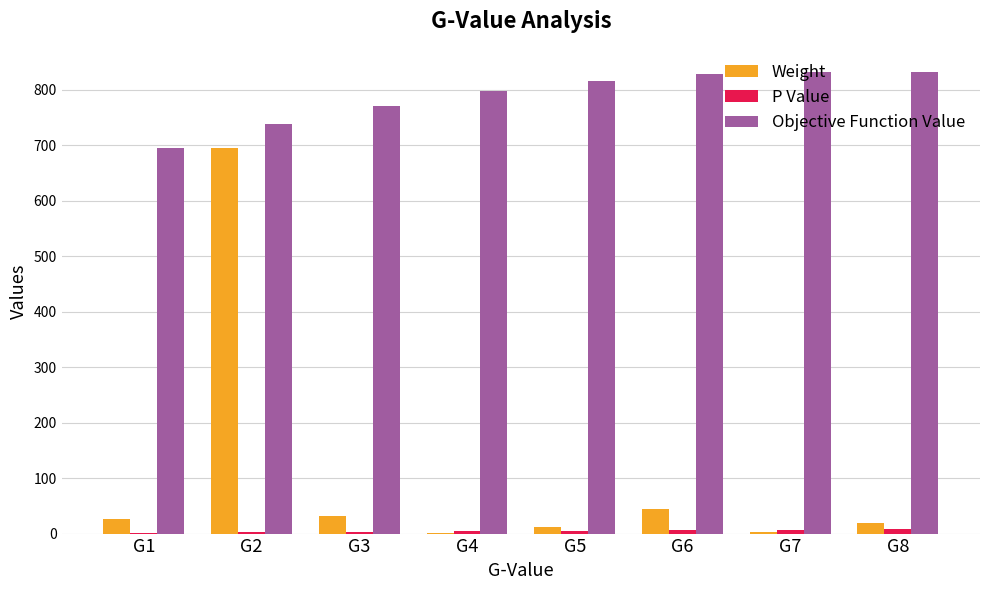

What is the total value across all series at G6?

878